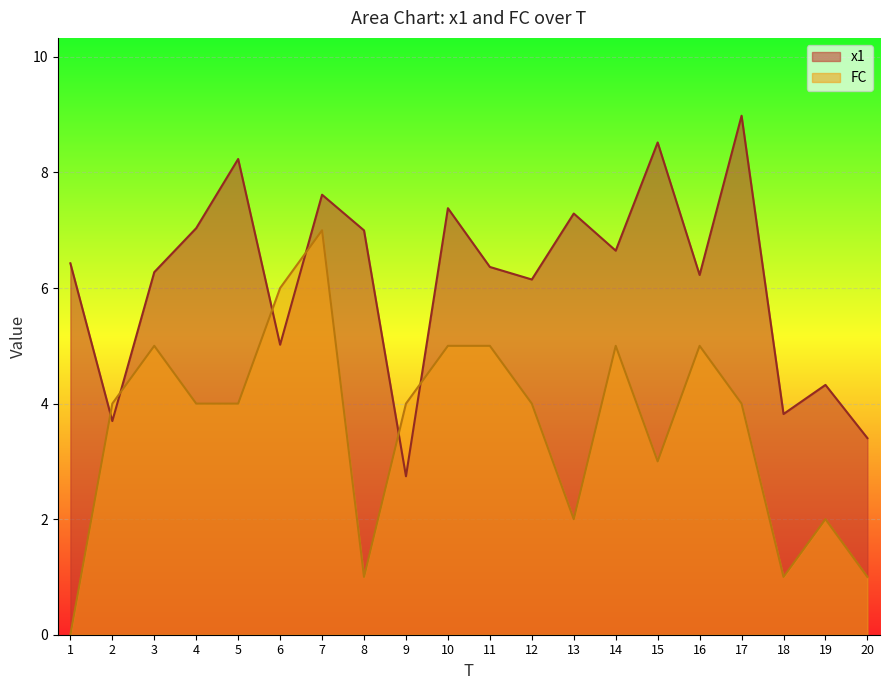

True or false: x1 has more than 0 interior local peaks.

True